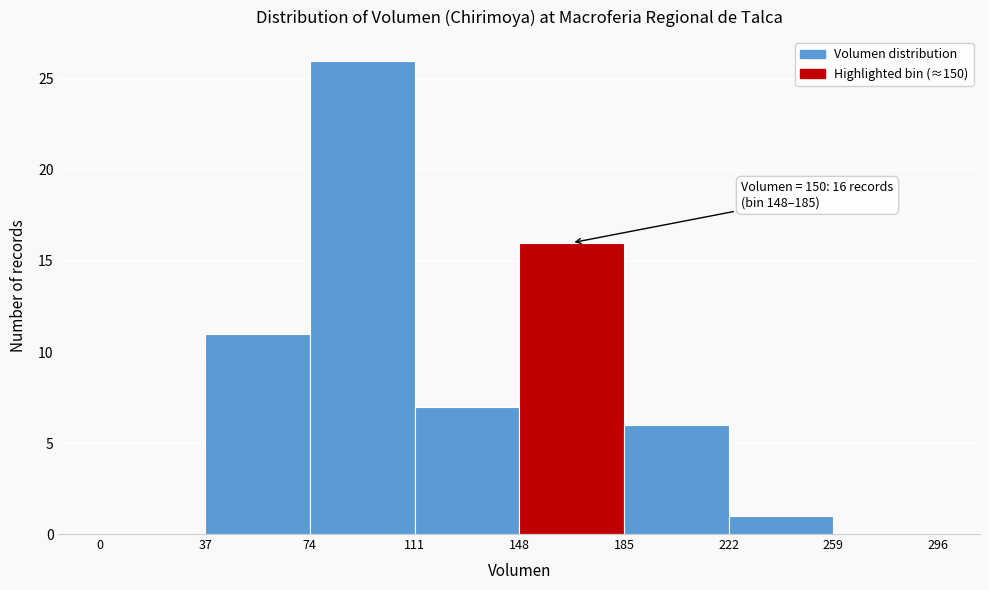

Which range on the x-axis has the tallest bar?

74 to 111